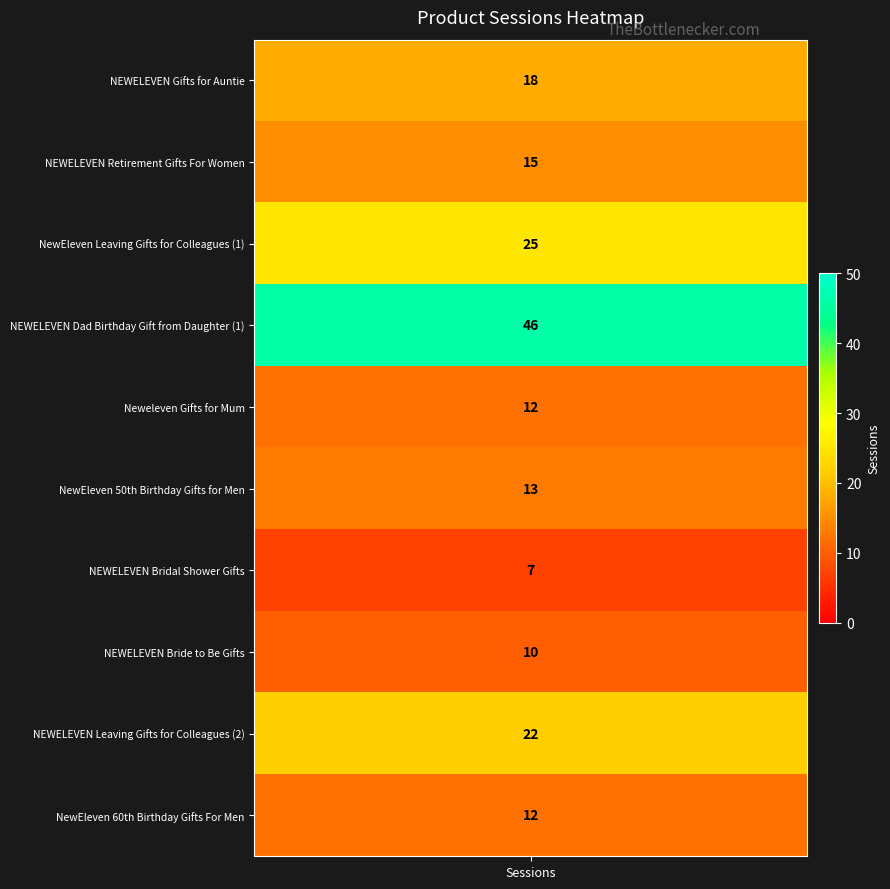

The chart shows a value of 15 at 1. True or false?

True